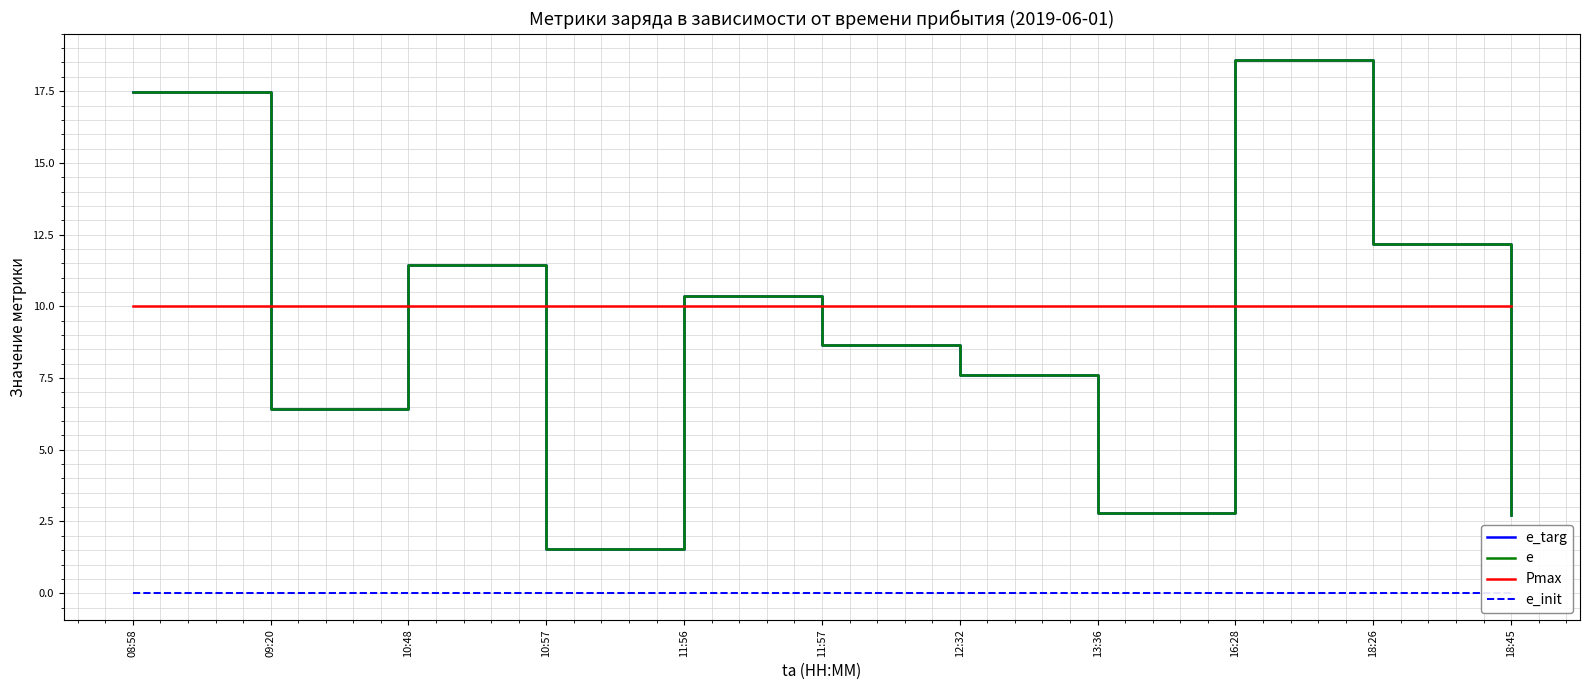

Which series has the largest total across all categories?

Pmax